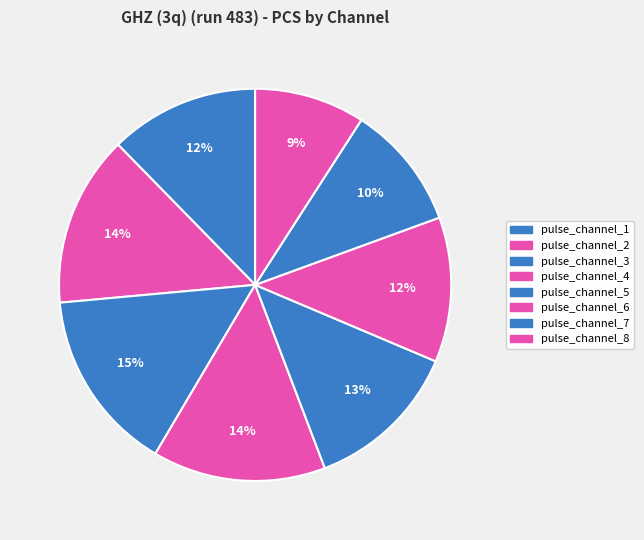

To the nearest percent, what is the difference between the largest and smallest slice percentages?

6%